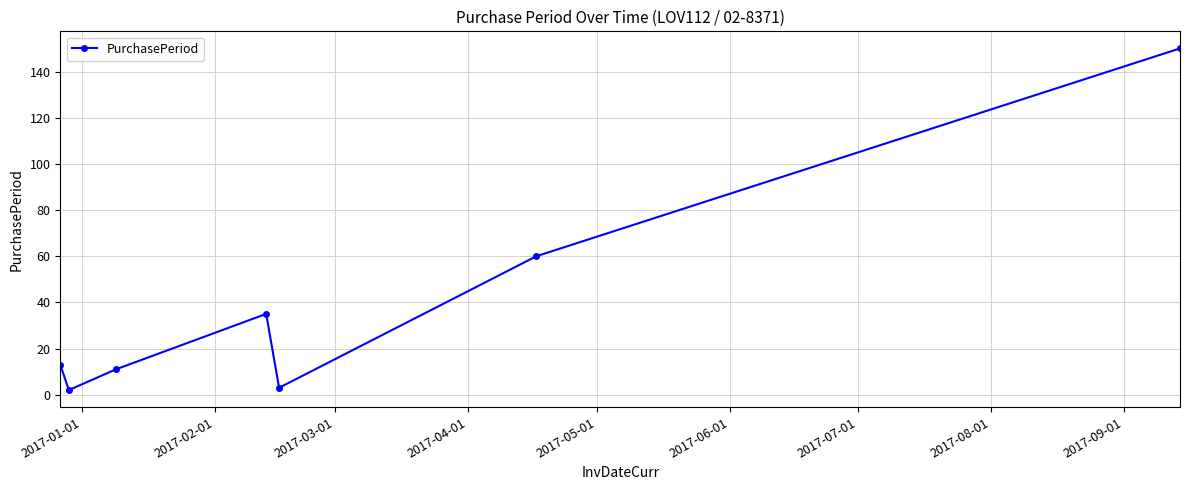

What is the sum of all values?

274